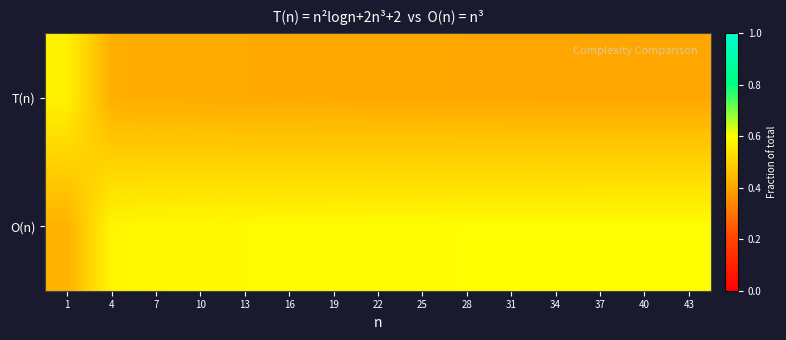

Which series has the largest total across all categories?

O(n)